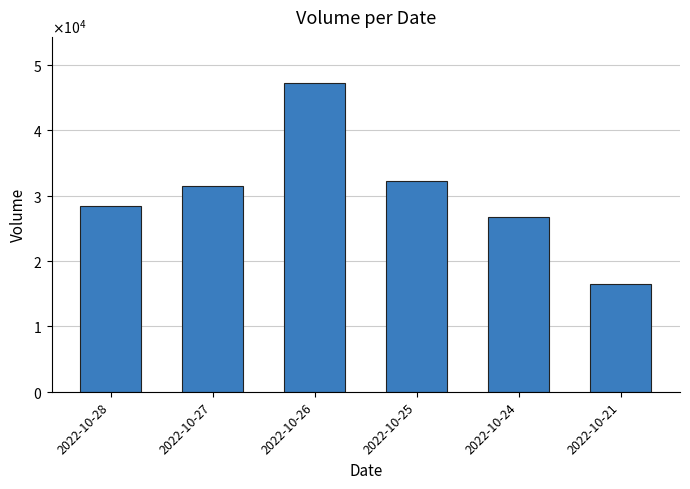

What is the average value?

30395